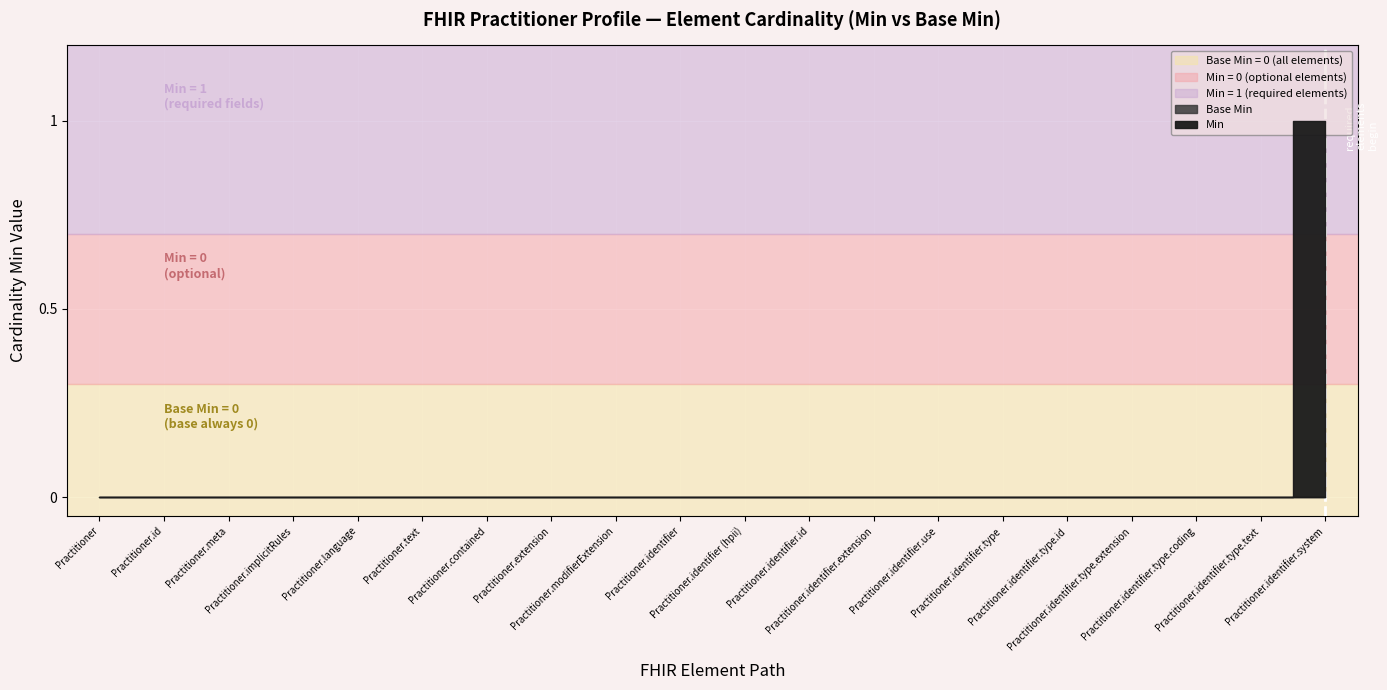

True or false: Min has a value of 0 at Practitioner.identifier (hpii).

True